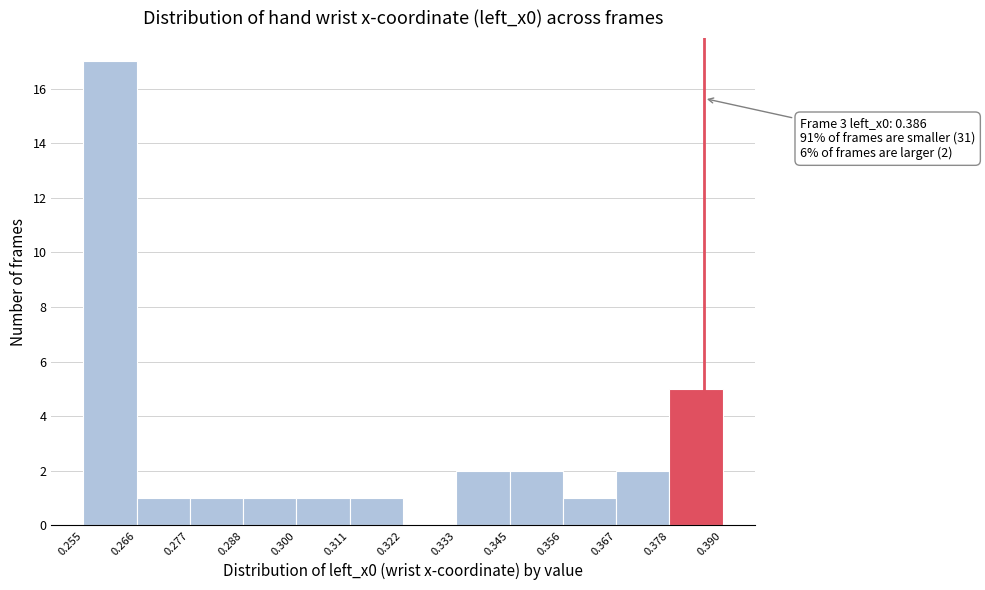

Which range on the x-axis has the tallest bar?

0.255 to 0.266